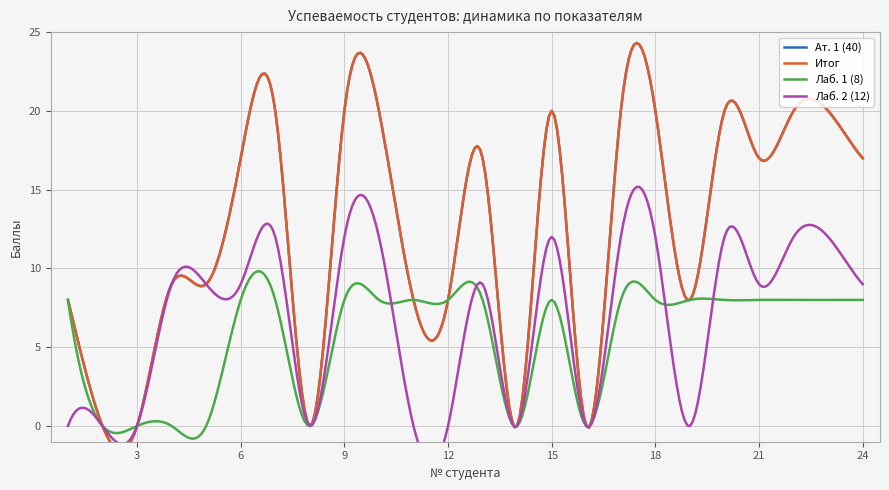

The value of Итог at 10 is 20. True or false?

True